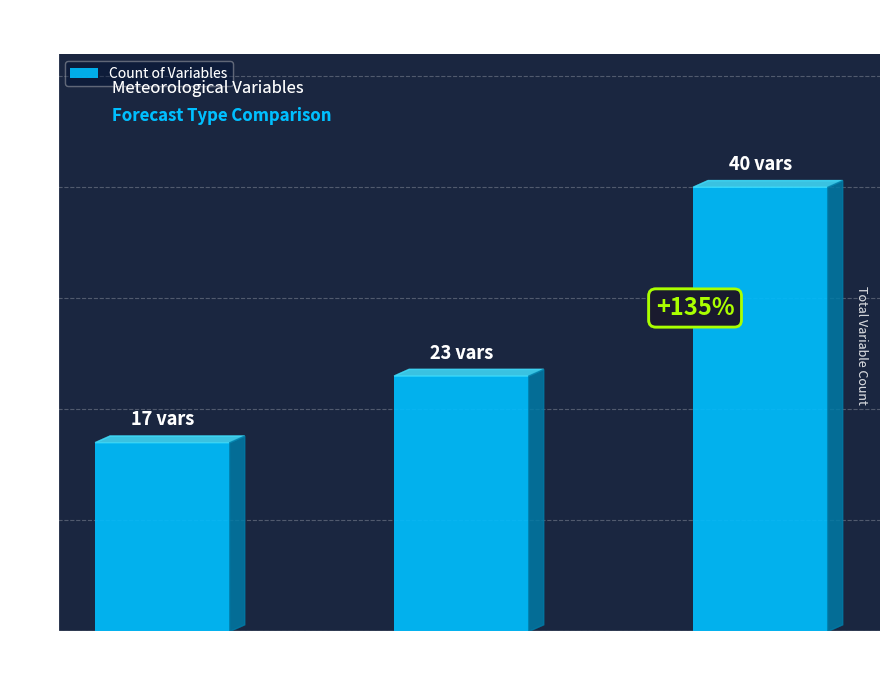

What position from the left is 11-12 hr
ave fcst?

1